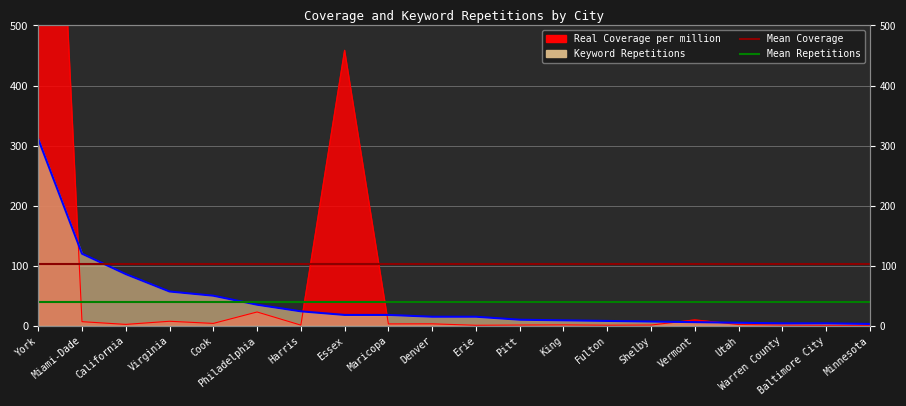

What is the sum of all Keyword Repetitions values?

805.0